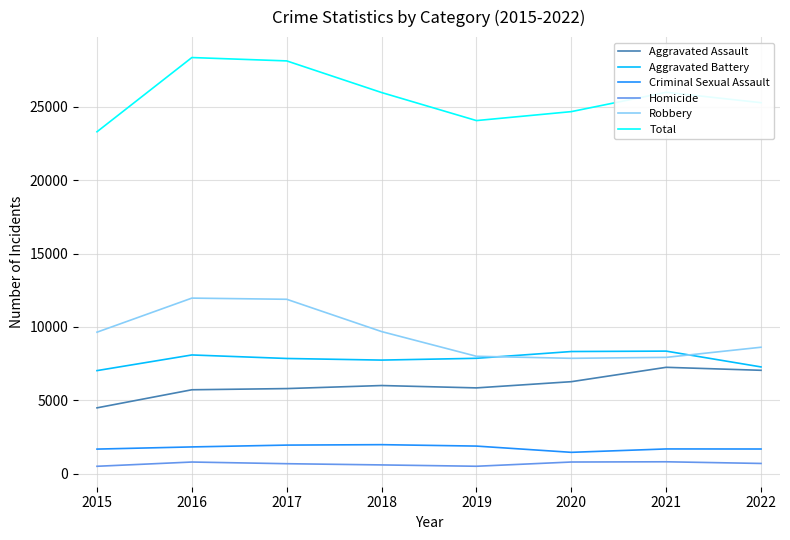

Rank the series at 2017 from lowest to highest value.

Homicide, Criminal Sexual Assault, Aggravated Assault, Aggravated Battery, Robbery, Total